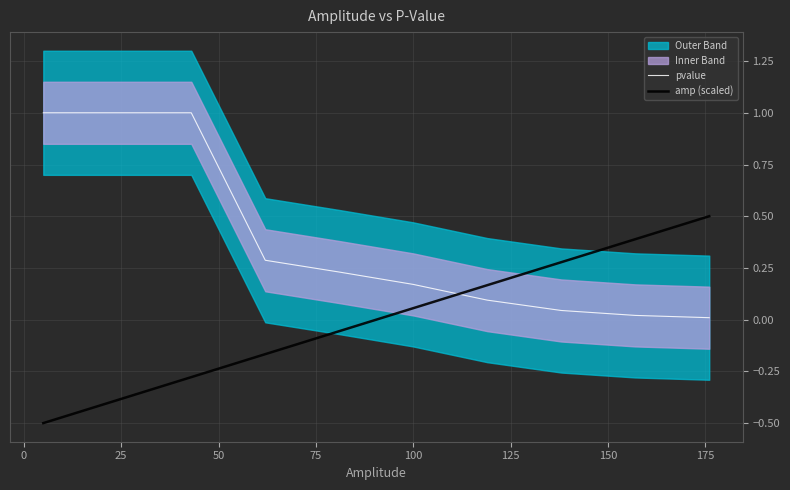

True or false: pvalue and amp (scaled) cross at least once.

True